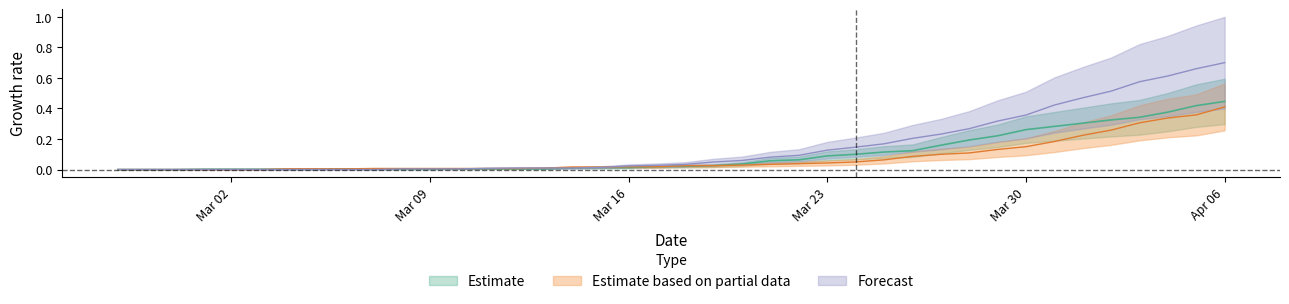

True or false: Estimate based on partial data has more than 0 points higher than both neighbors.

False